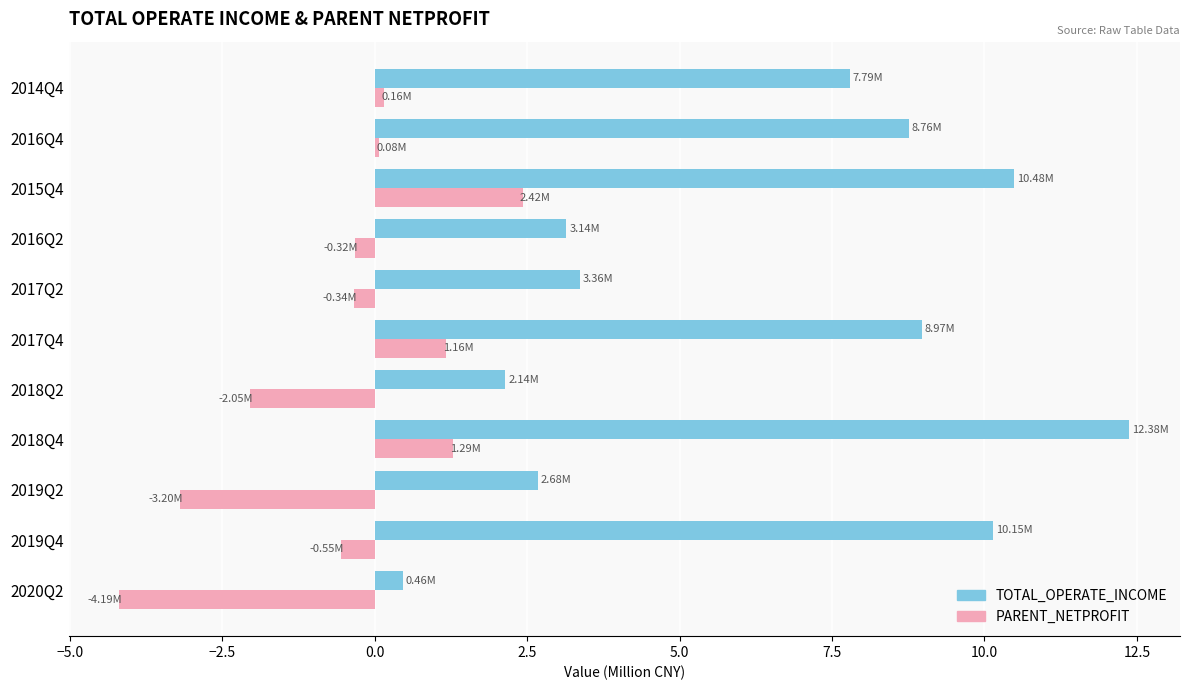

Which series has the largest range (max minus min)?

TOTAL_OPERATE_INCOME